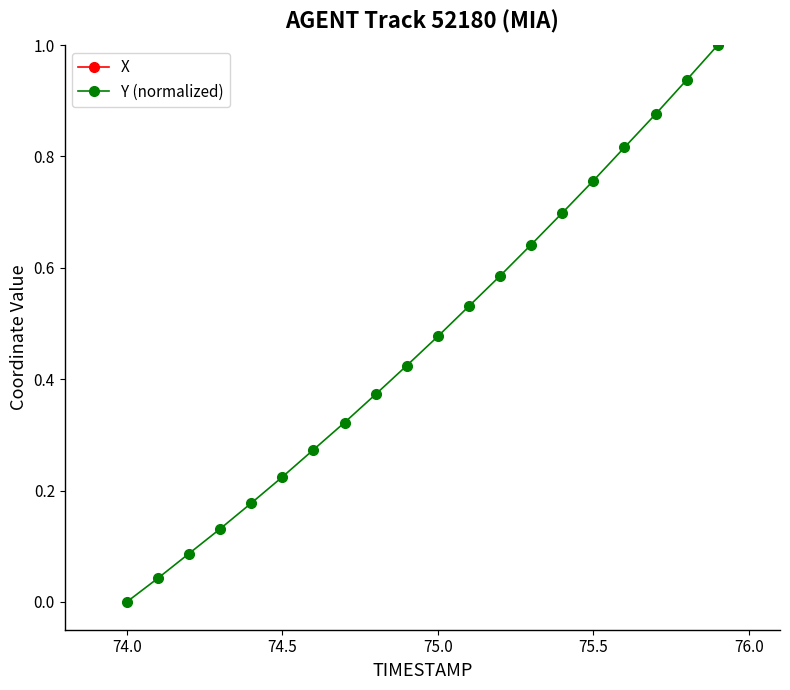

Which category has the lowest value in the Y (normalized) series?

74.0